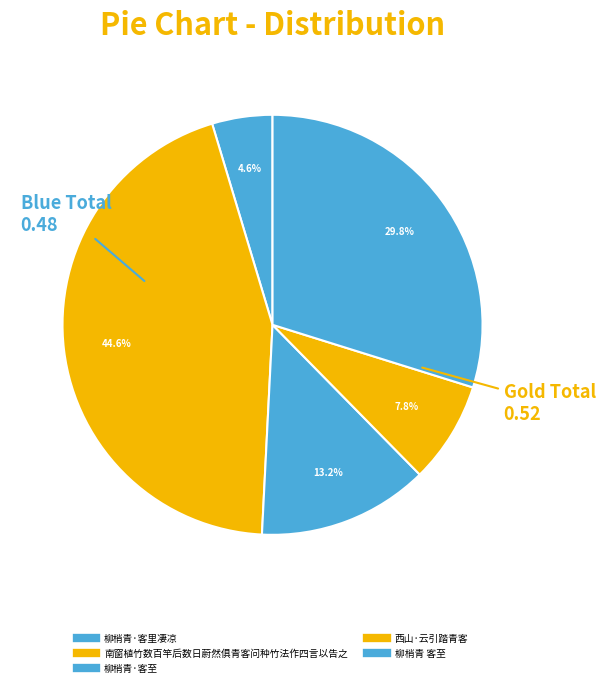

What is the total percentage of 柳梢青·客里凄凉 and 柳梢青·客至?

17.8%